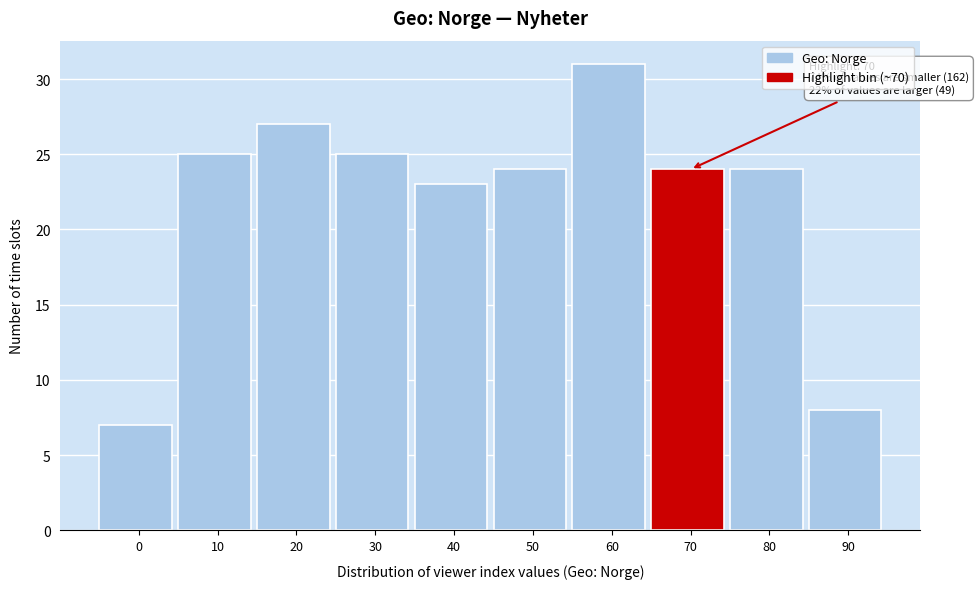

Reading left to right, list all the values displayed in this chart.

7	25	27	25	23	24	31	24	24	8